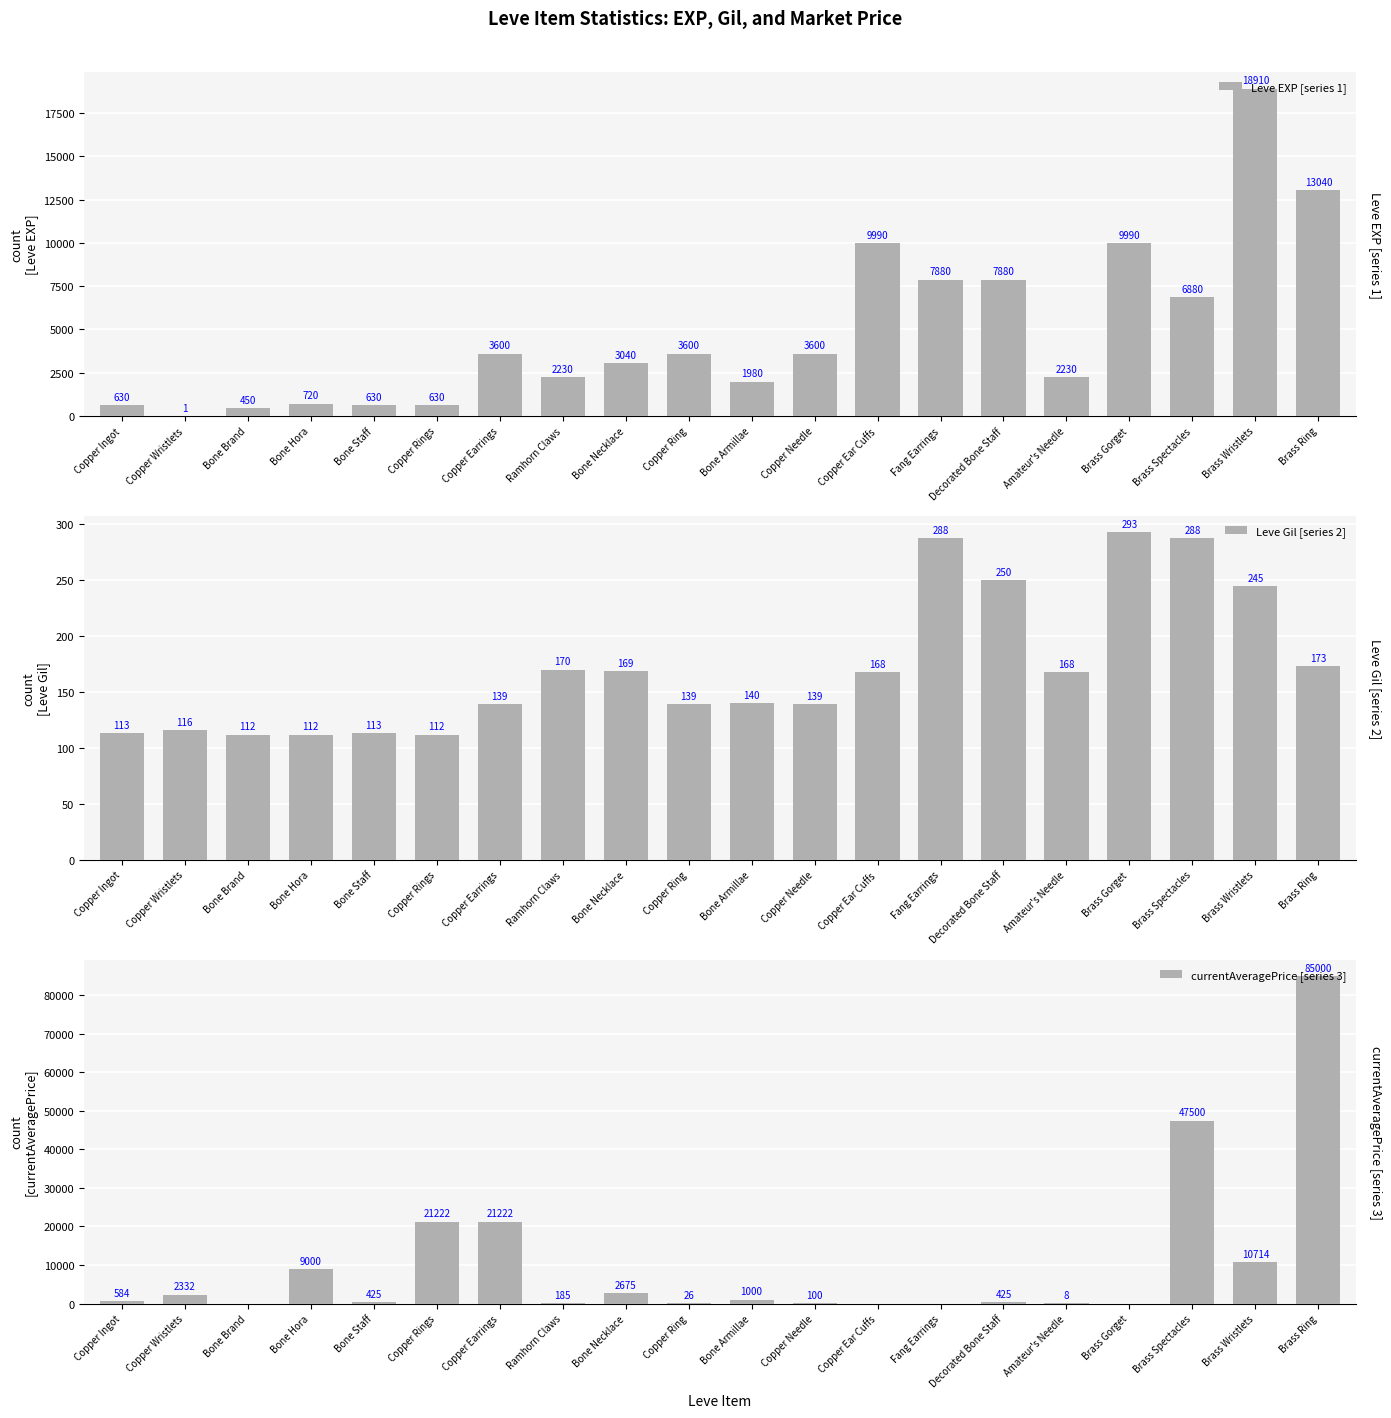

What is the difference between the maximum and second lowest values in the currentAveragePrice [series 3] series?

85000